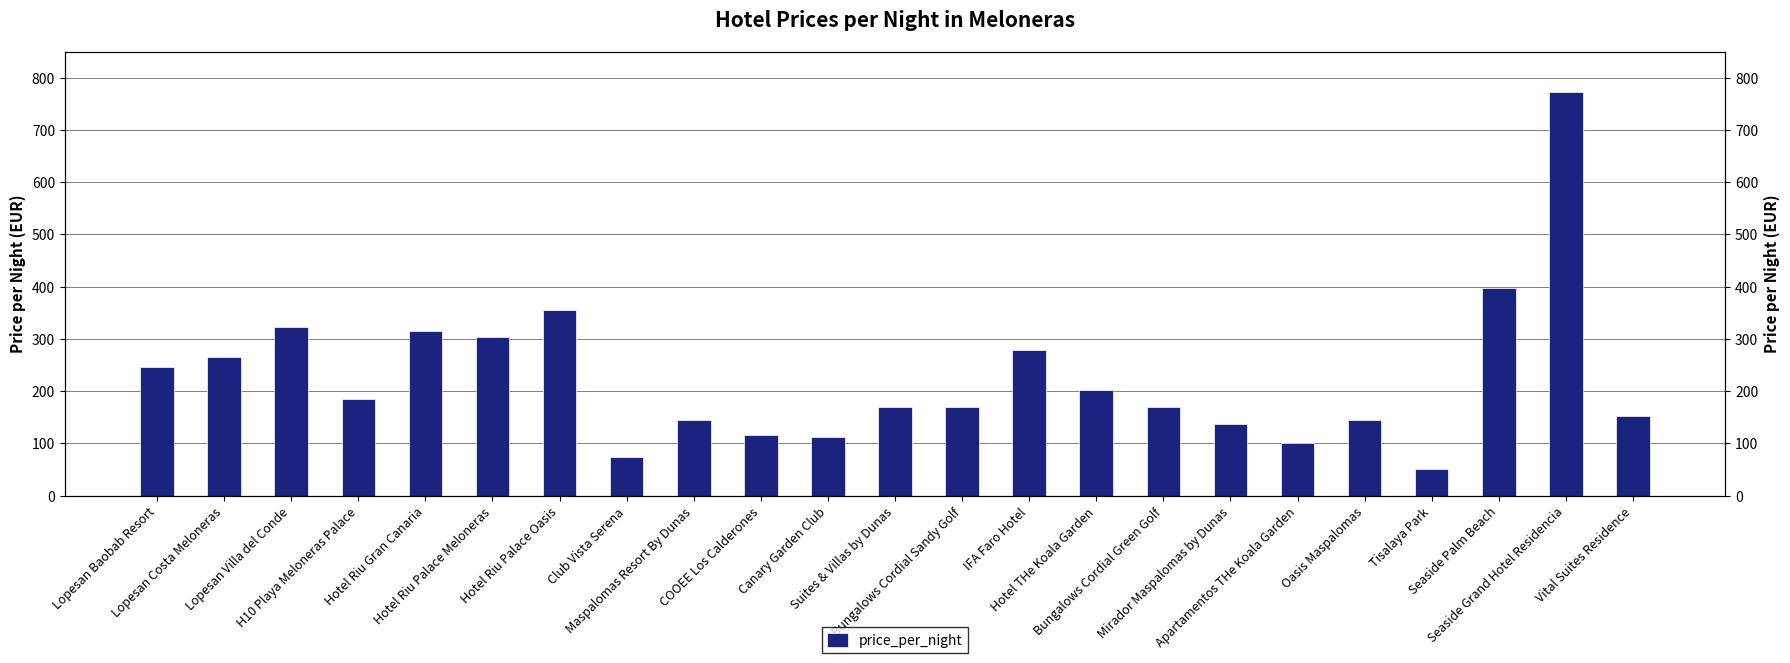

What is the ratio of the value at Canary Garden Club to the value at Bungalows Cordial Sandy Golf?

0.7